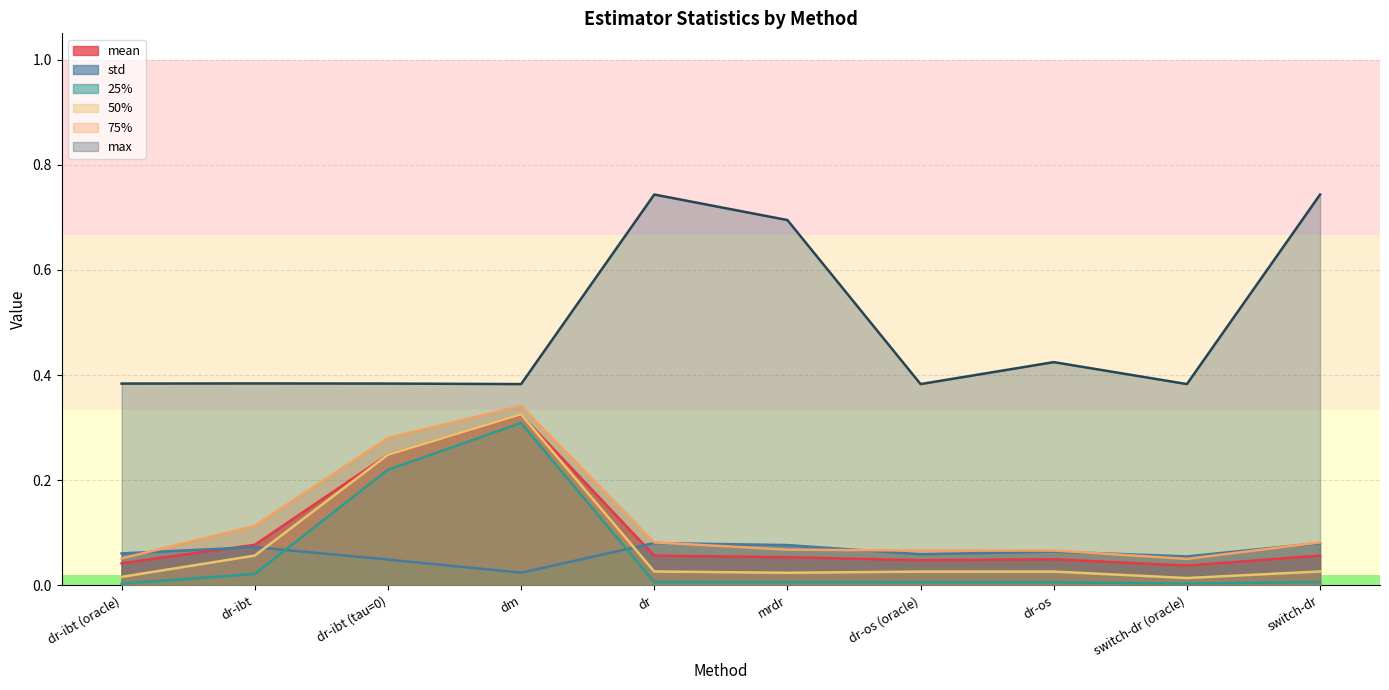

At how many categories does at least one series exceed 0?

10